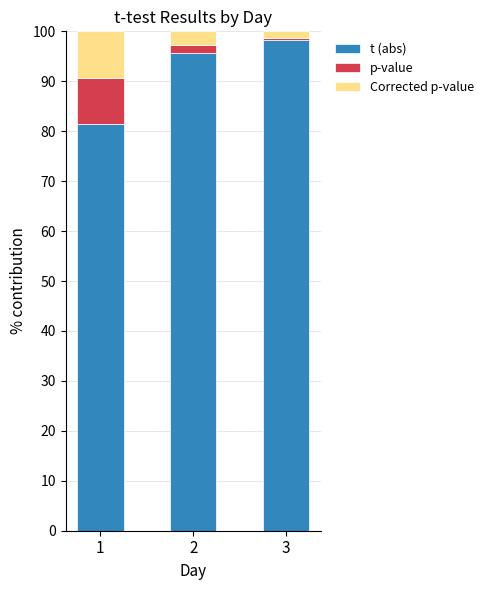

The value of t (abs) at 2 is 141.1. True or false?

False